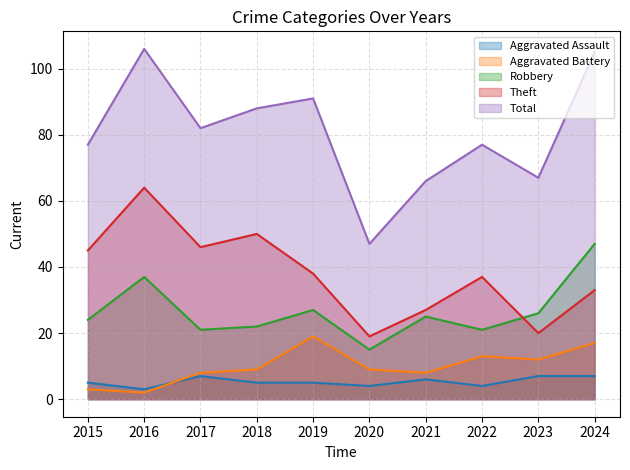

What is the difference between the second highest and second lowest values in the Aggravated Assault series?

3